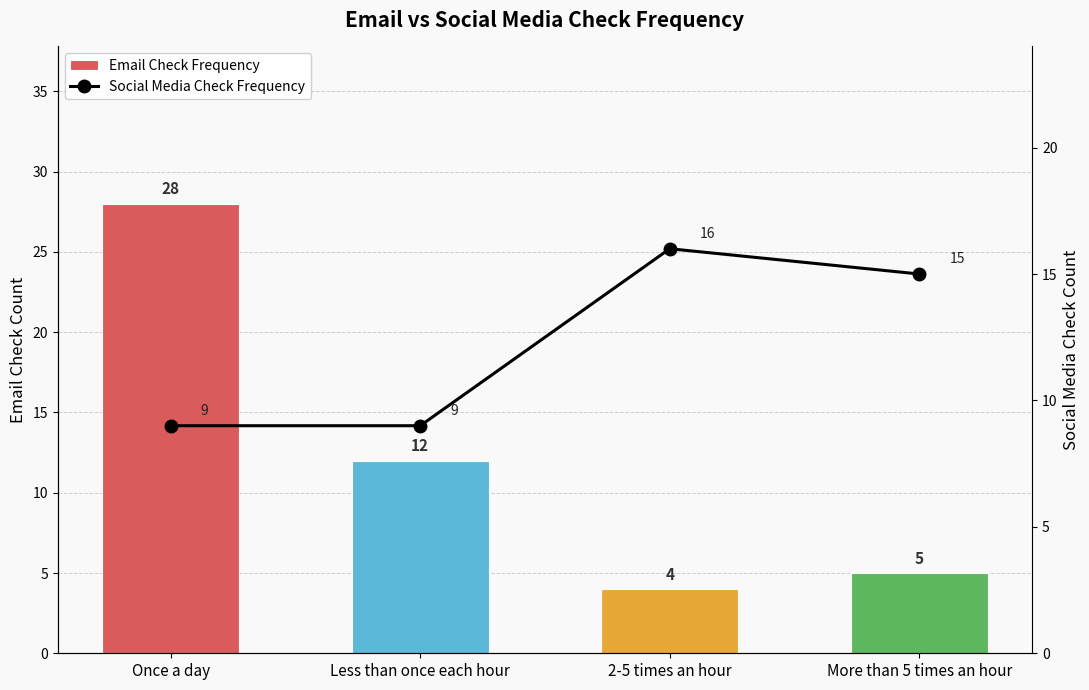

What are all the series names shown in the legend?

Email Check Frequency, Social Media Check Frequency